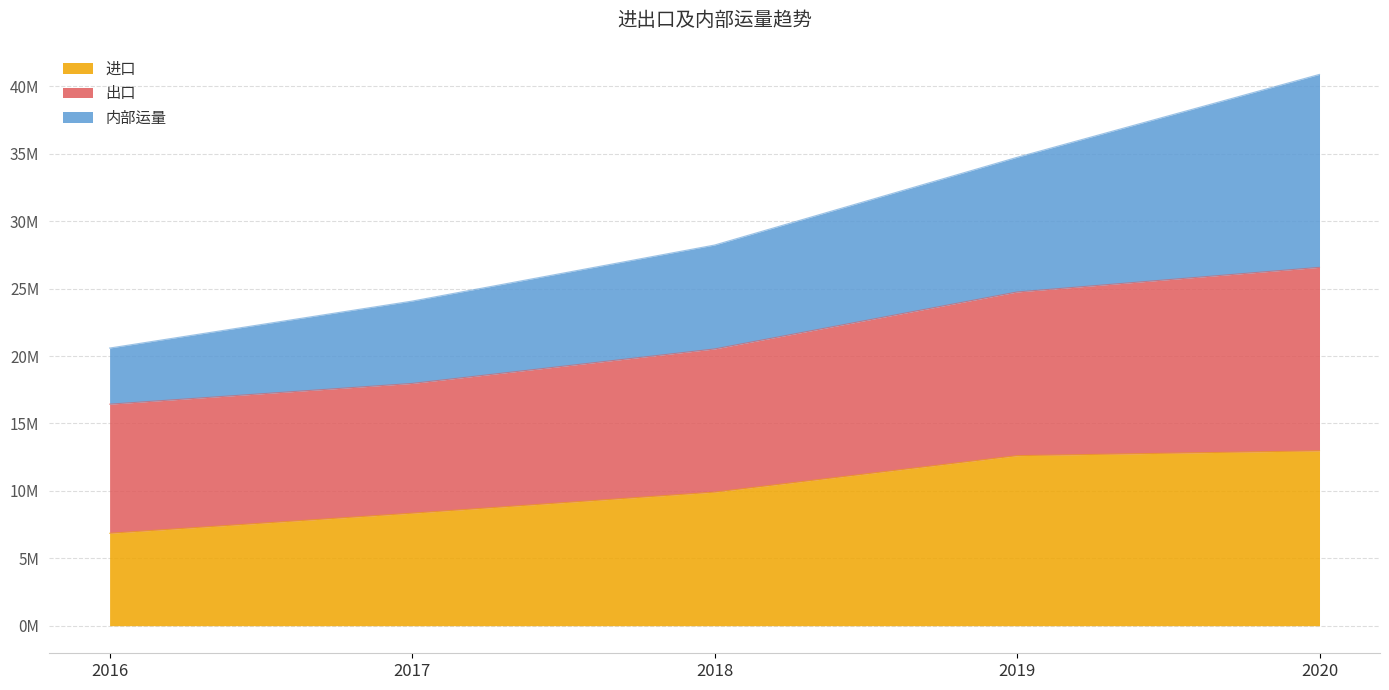

What is the sum of all 进口 values?

50678508.6